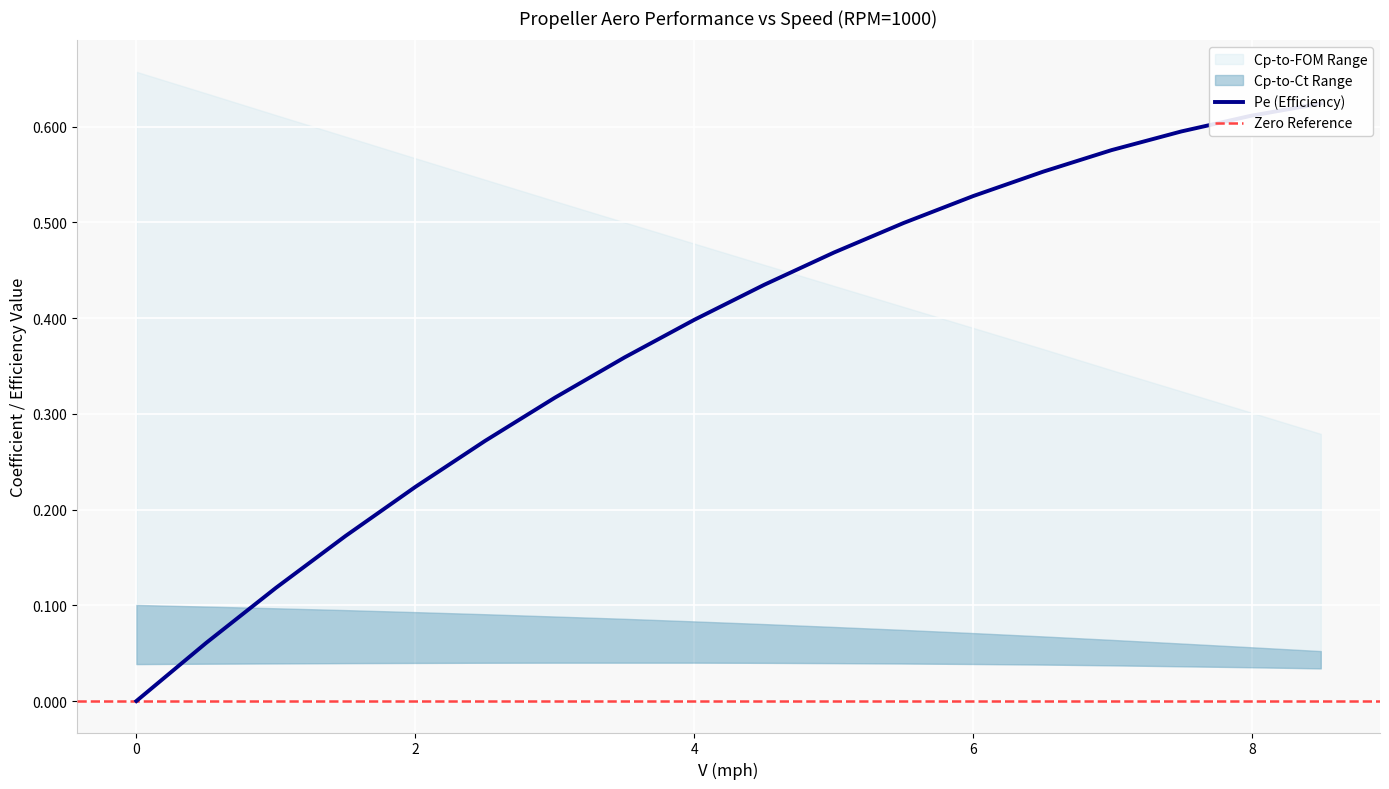

True or false: Cp and FOM cross at least once.

False